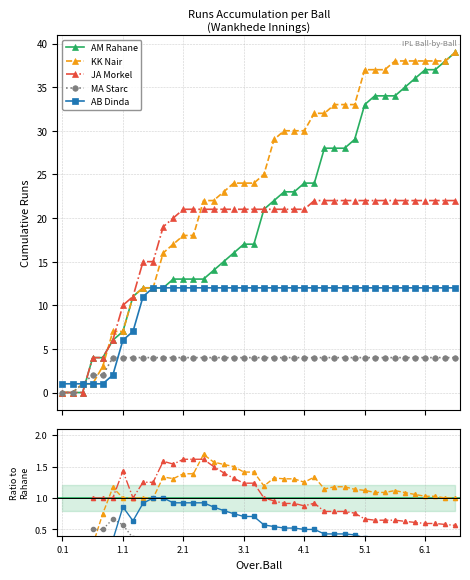

True or false: AM Rahane has more than 2 interior local peaks.

False